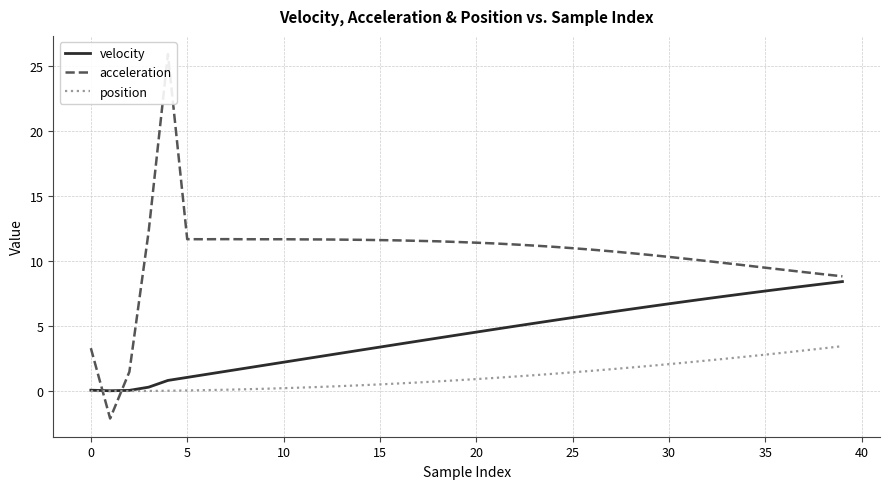

What is the label of the 25th point from the right?

15